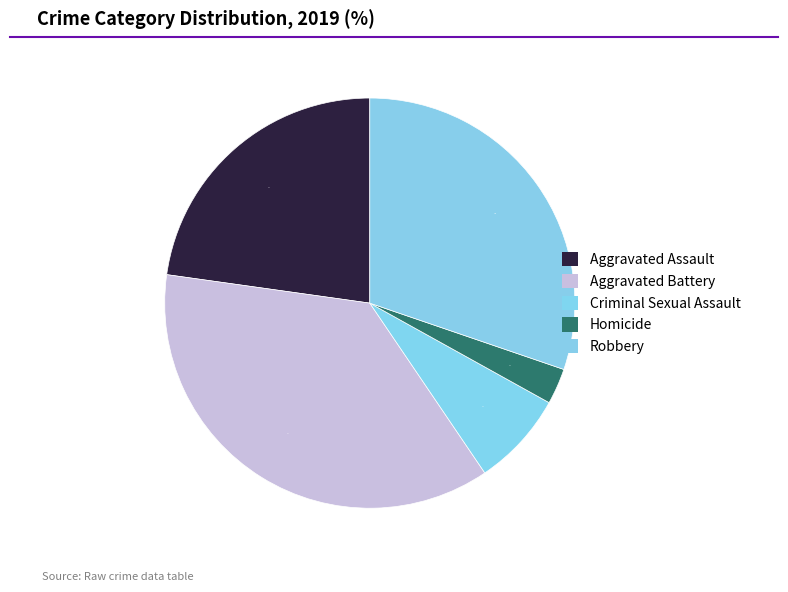

Between Aggravated Assault and Homicide, which is larger?

Aggravated Assault